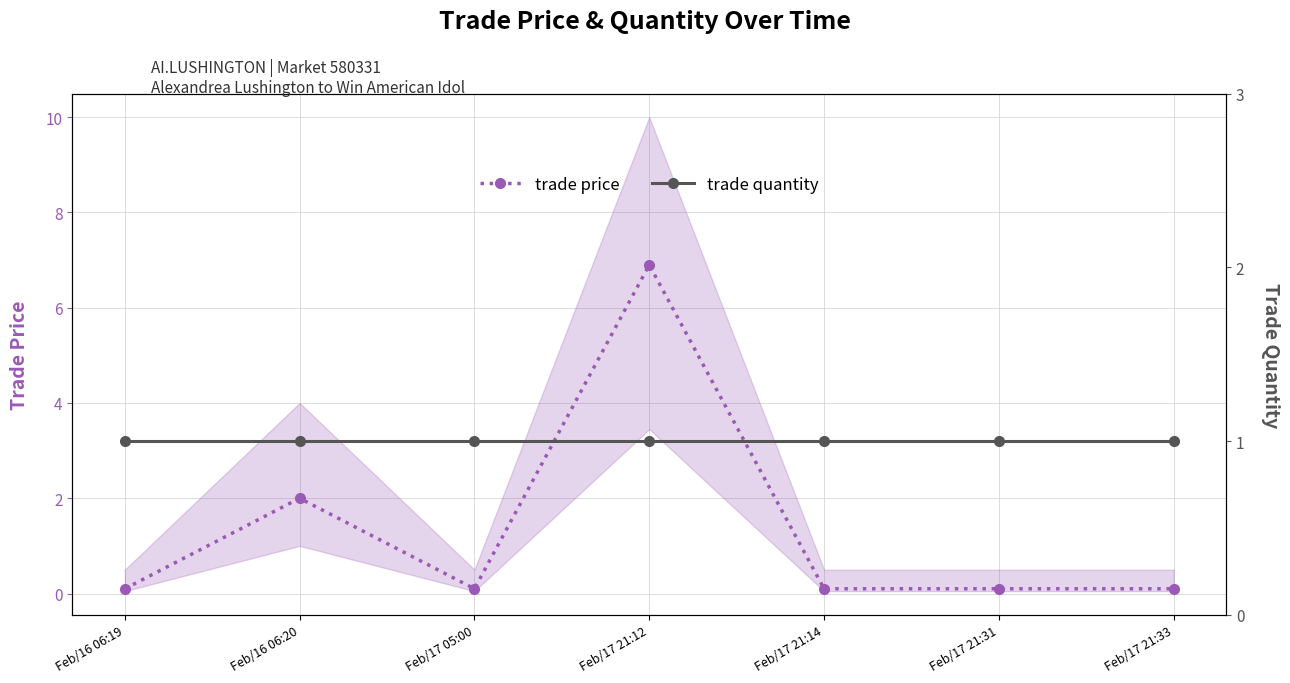

At which label is trade quantity closest to 1?

Feb/16 06:19